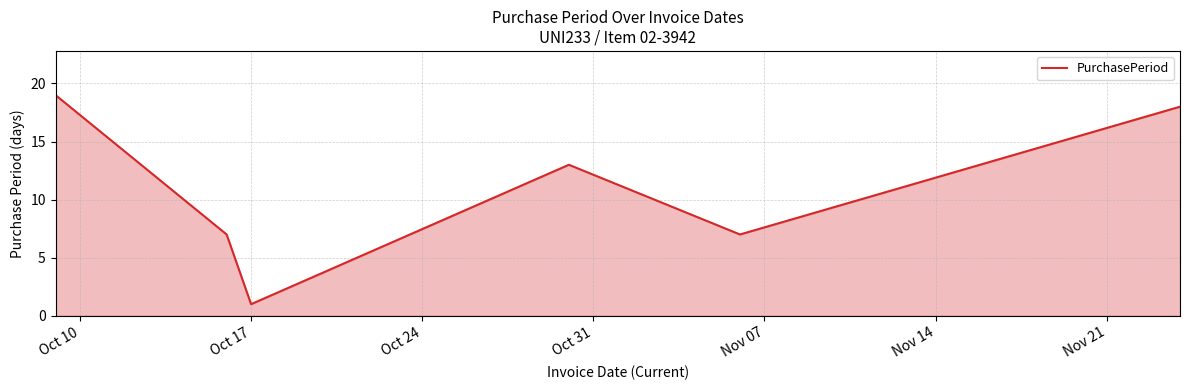

What is the difference between the maximum and minimum values?

18